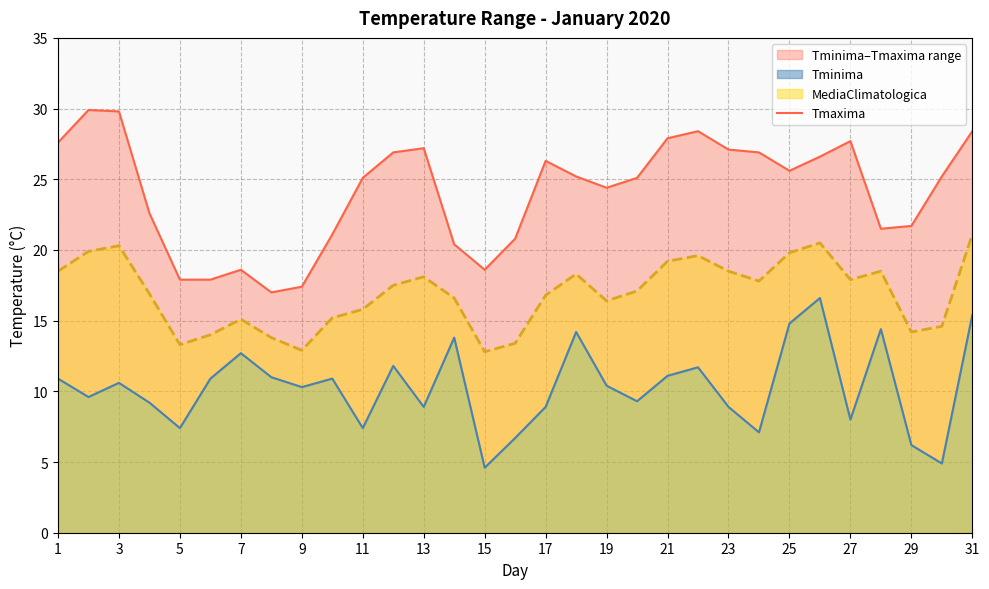

Is it true that MediaClimatologica equals 5.7 at 15?

False